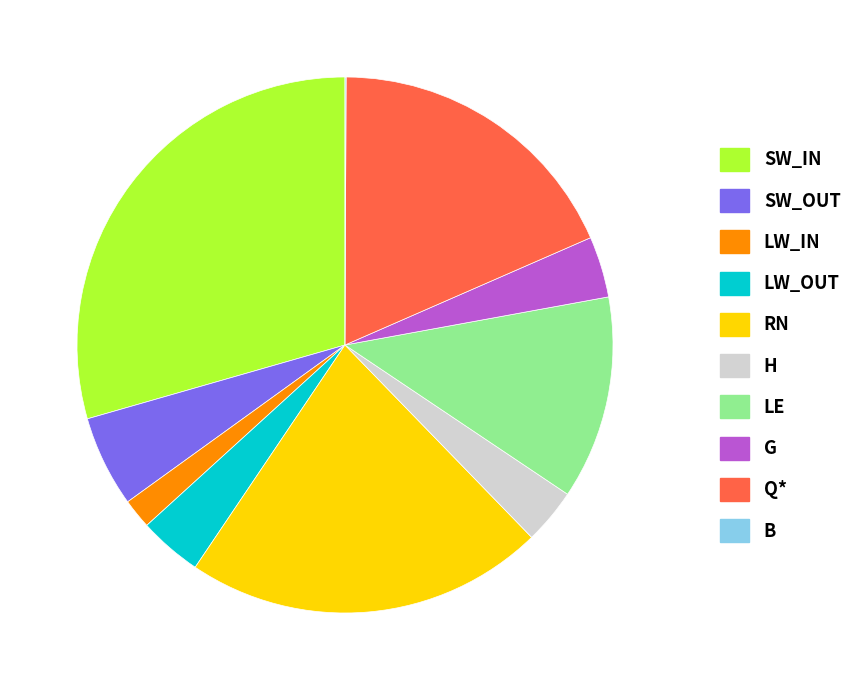

What is the largest slice in the pie chart?

SW_IN